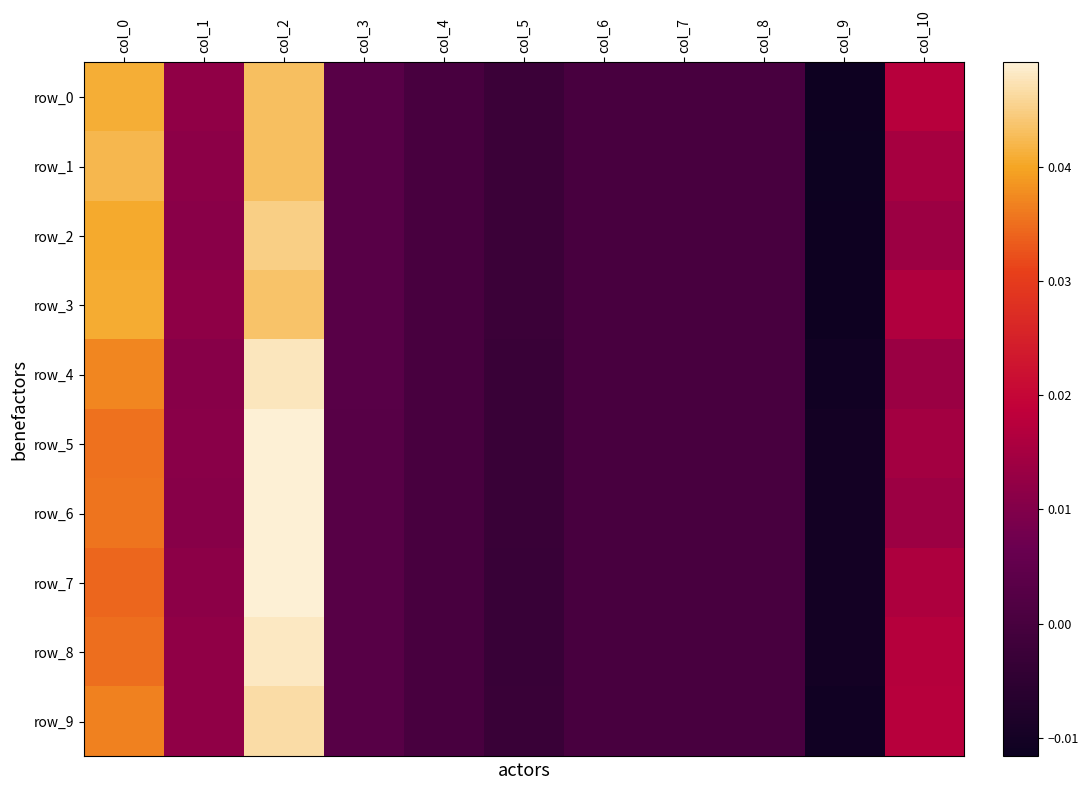

Is the value of row_7 at col_2 greater than the value of row_1 at col_10?

Yes